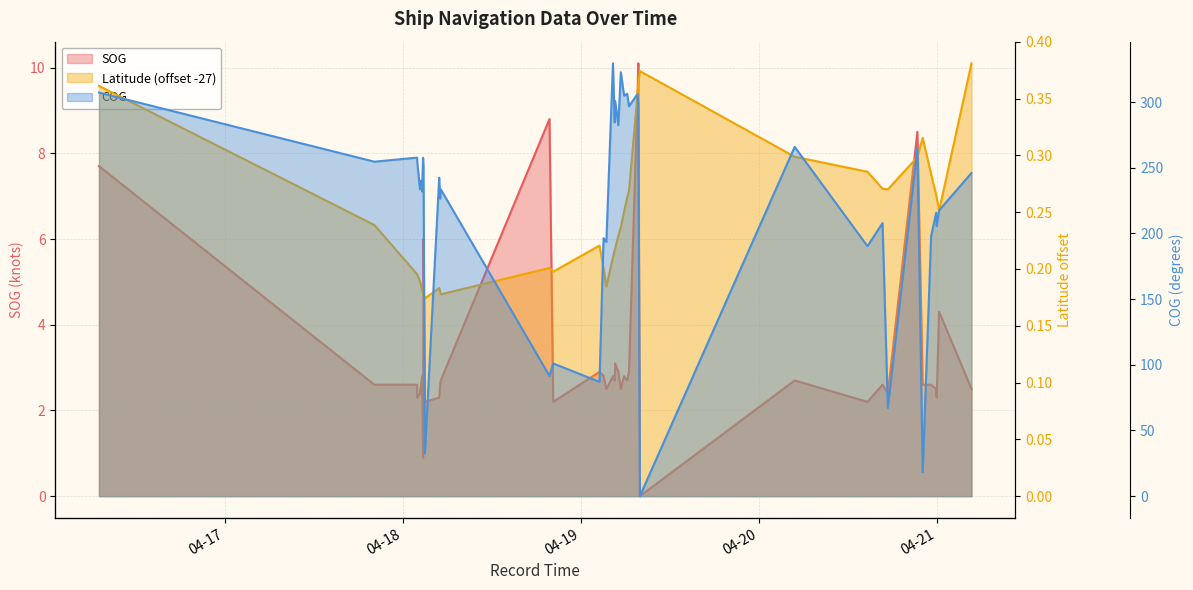

What is the difference between the maximum and minimum values in the COG series?

329.5